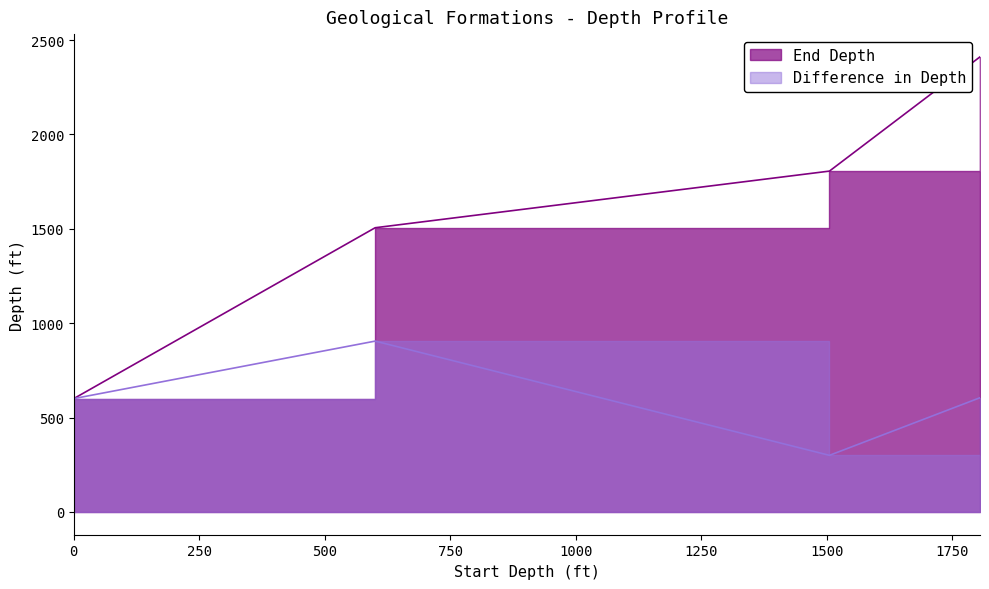

What is the total value across all series at 1505.65?

2105.7